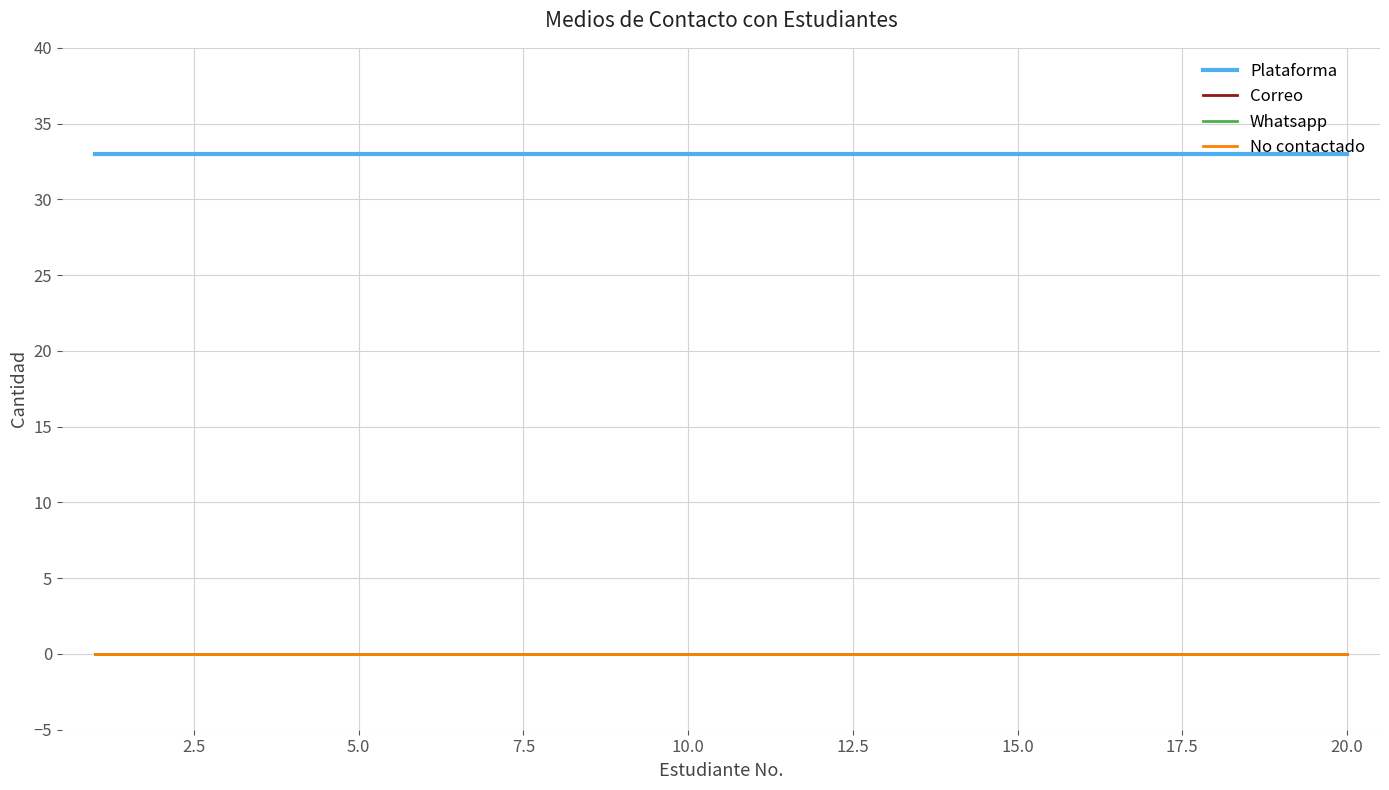

Reading left to right, transcribe all the data shown in this chart.

Plataforma: 33	33	33	33	33	33	33	33	33	33	33	33	33	33	33	33	33	33	33	33
Correo: 0	0	0	0	0	0	0	0	0	0	0	0	0	0	0	0	0	0	0	0
Whatsapp: 0	0	0	0	0	0	0	0	0	0	0	0	0	0	0	0	0	0	0	0
No contactado: 0	0	0	0	0	0	0	0	0	0	0	0	0	0	0	0	0	0	0	0